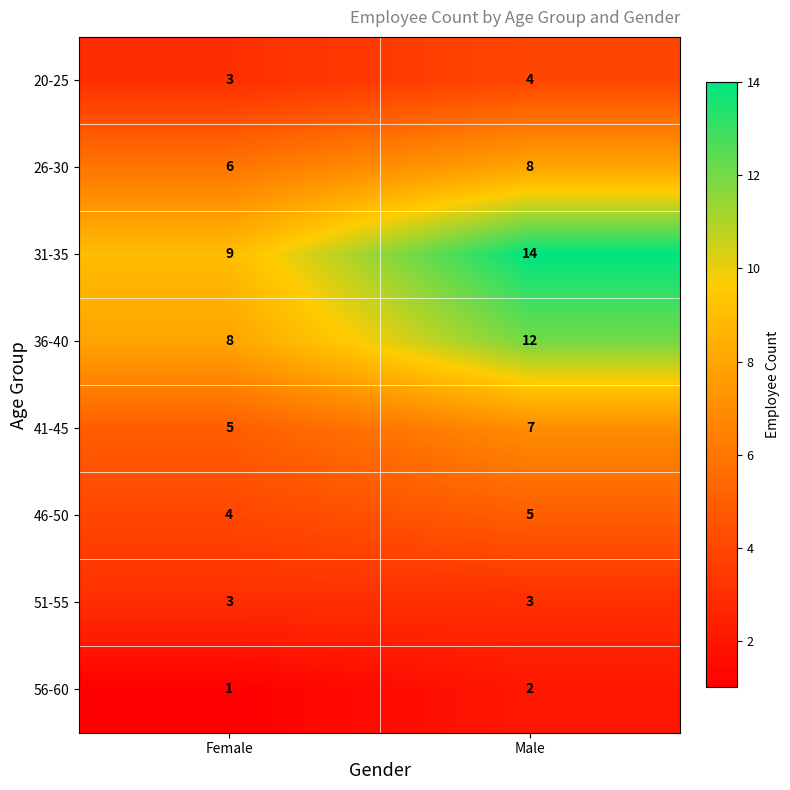

Which series has the widest spread of values?

31-35